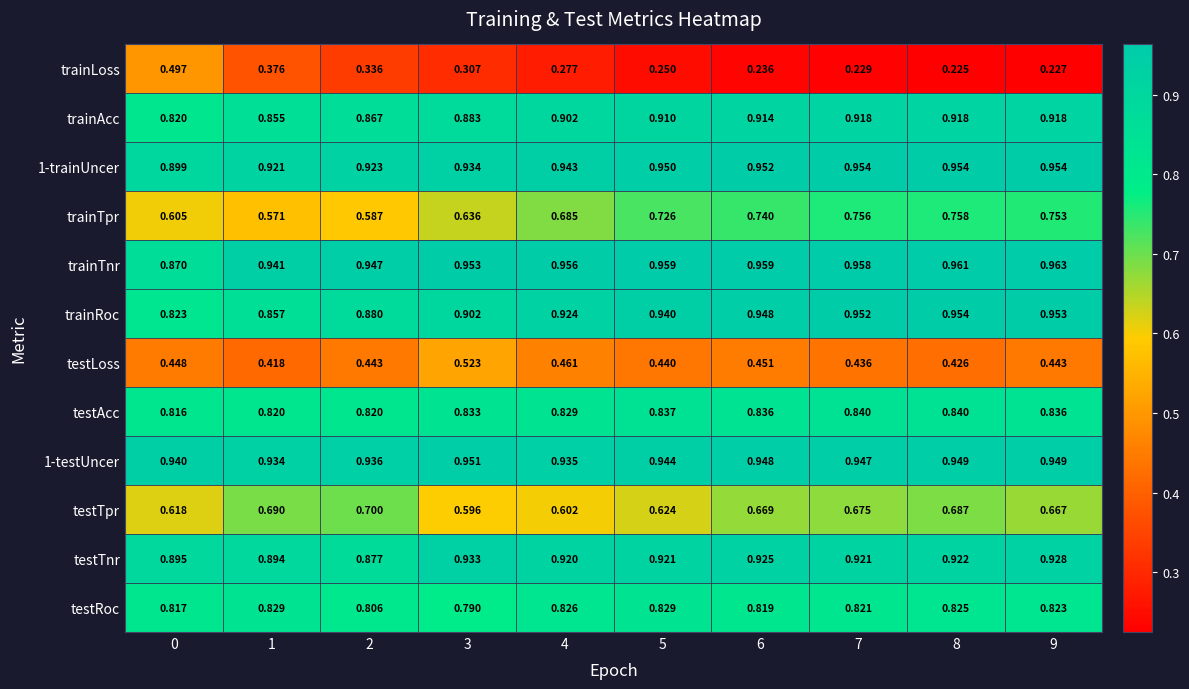

Which series has the largest total across all categories?

trainTnr